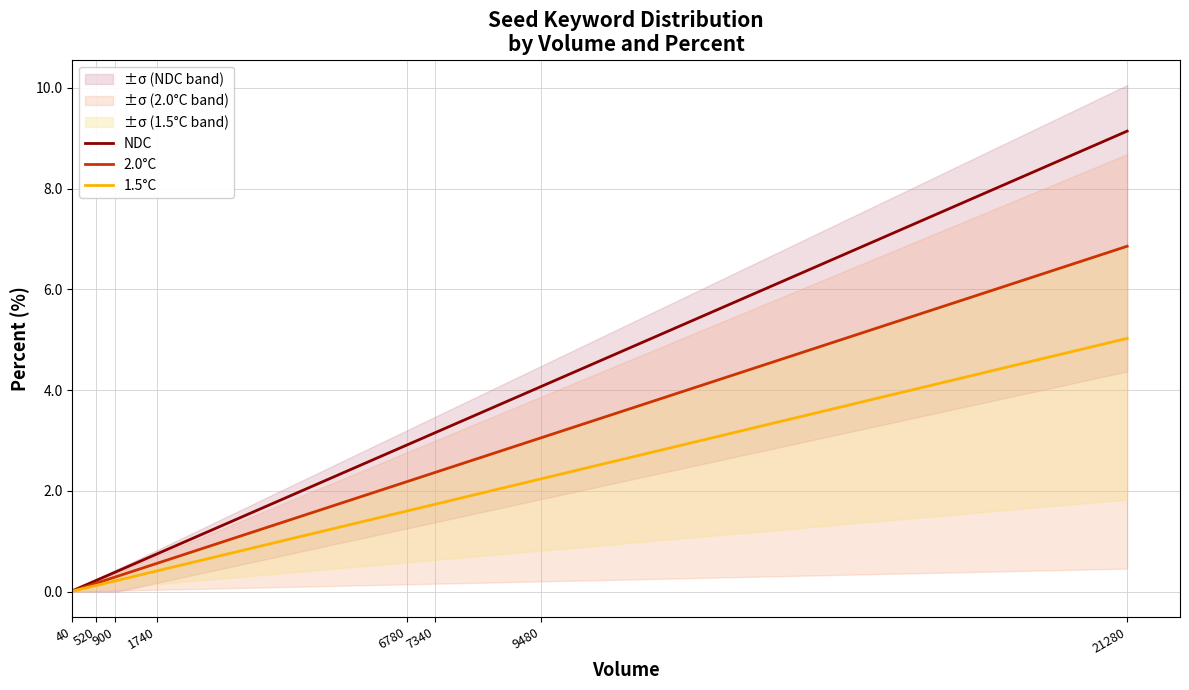

What position from the left is 21280?

8